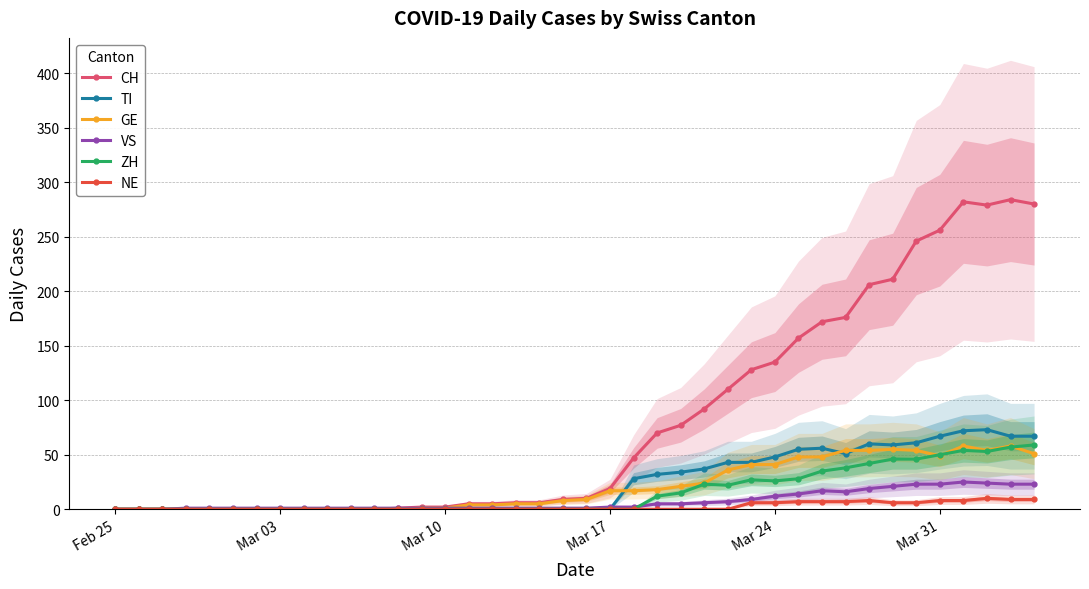

How many lines are shown in the chart?

6